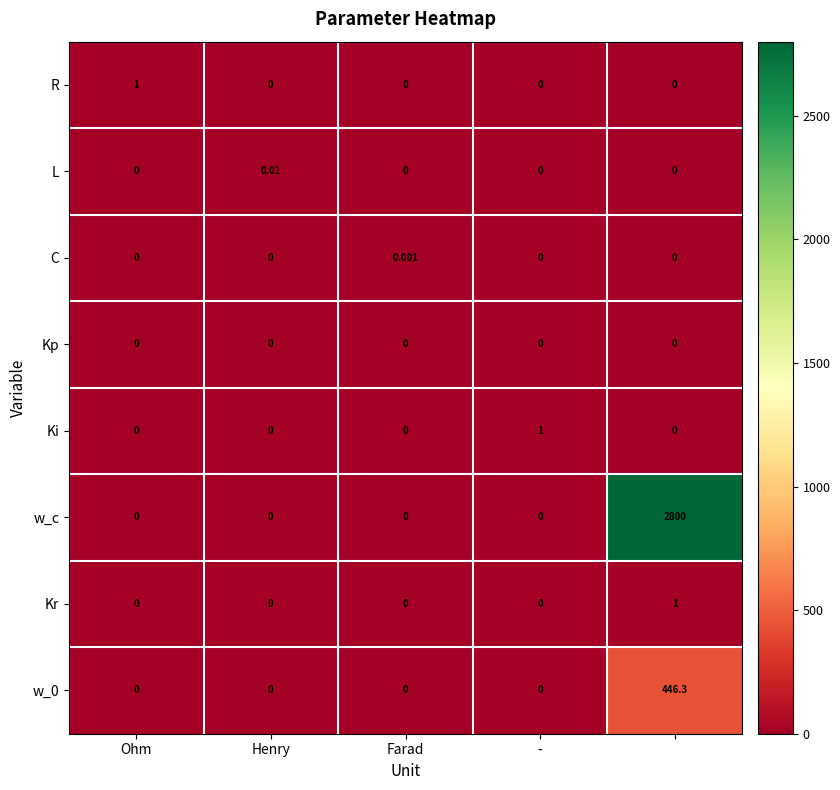

Which series has the largest range (max minus min)?

w_c